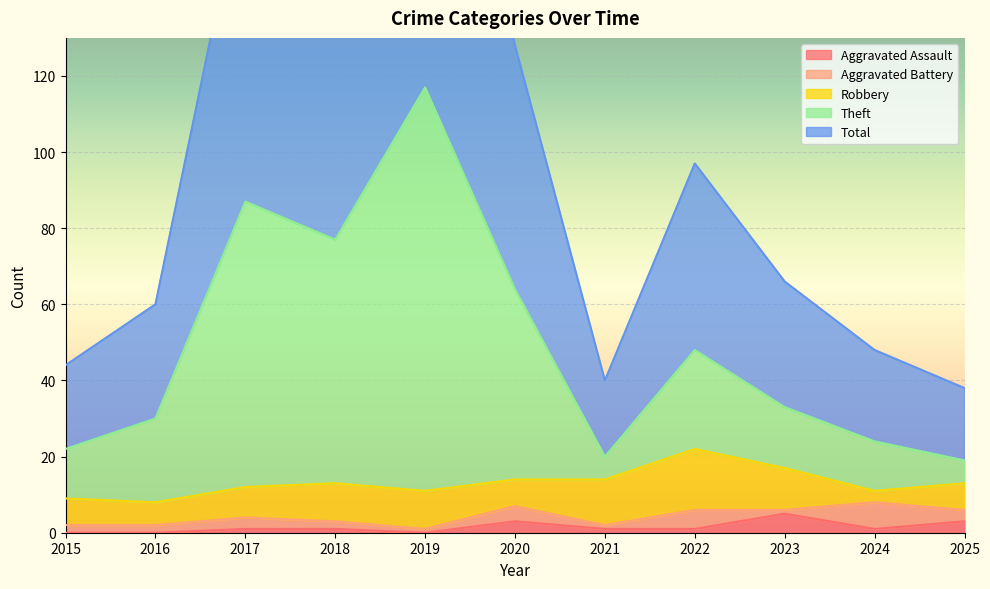

Is it true that Theft equals 77 at 2022?

False